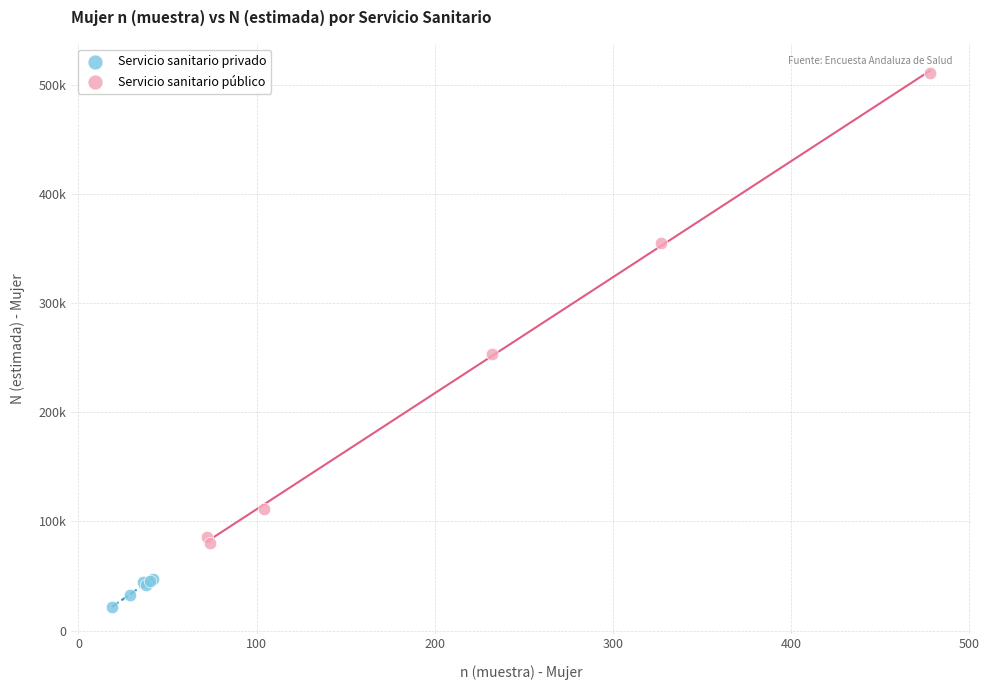

Which series reaches the maximum Y coordinate?

Servicio sanitario público